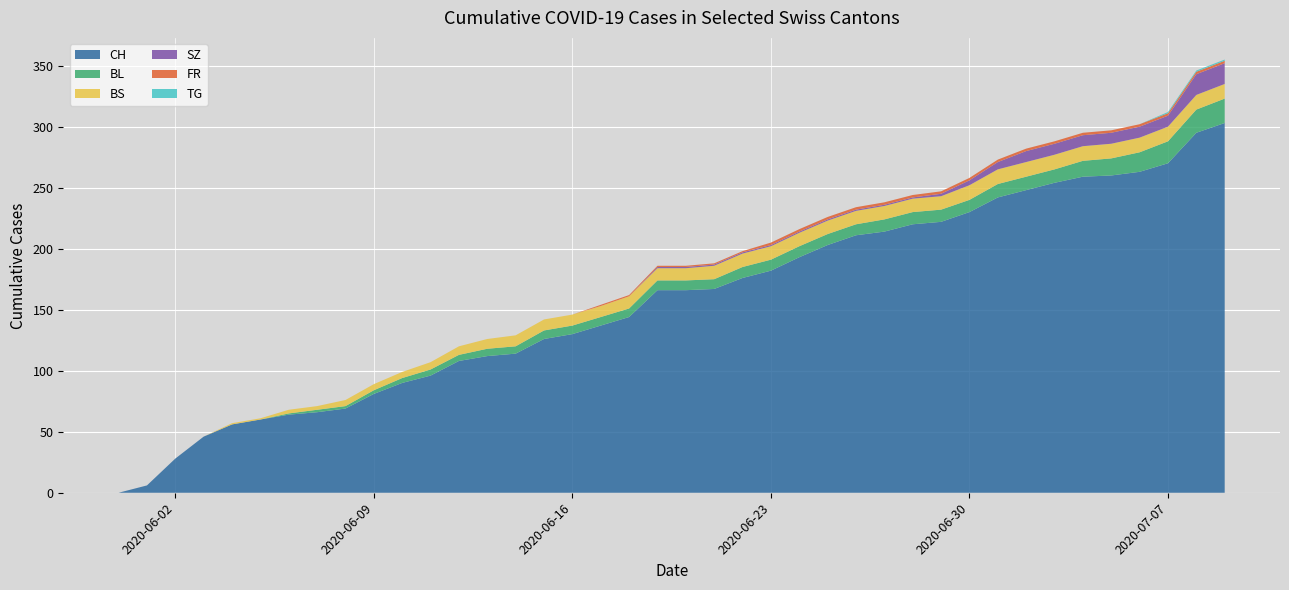

Reading left to right, list all the values displayed in this chart.

CH: 0	6	28	46	56	60	64	66	69	81	90	96	108	112	114	126	130	137	144	166	166	167	176	182	193	203	211	214	220	222	230	242	248	254	259	260	263	270	295	303
BL: 0	0	0	0	0	0	1	2	2	3	4	5	5	6	6	7	7	7	7	8	8	8	9	9	9	9	9	10	10	10	10	11	11	11	13	14	16	18	19	20
BS: 0	0	0	0	1	1	3	3	5	5	5	6	7	8	9	9	9	9	10	10	10	11	11	11	11	11	11	11	11	11	12	12	12	12	12	12	12	12	12	12
SZ: 0	0	0	0	0	0	0	0	0	0	0	0	0	0	0	0	0	0	0	1	1	1	1	1	1	1	1	1	1	2	4	6	9	9	9	9	9	9	17	17
FR: 0	0	0	0	0	0	0	0	0	0	0	0	0	0	0	0	0	1	1	1	1	1	1	2	2	2	2	2	2	2	2	2	2	2	2	2	2	2	2	2
TG: 0	0	0	0	0	0	0	0	0	0	0	0	0	0	0	0	0	0	0	0	0	0	0	0	0	0	0	0	0	0	0	0	0	0	0	0	0	1	1	1